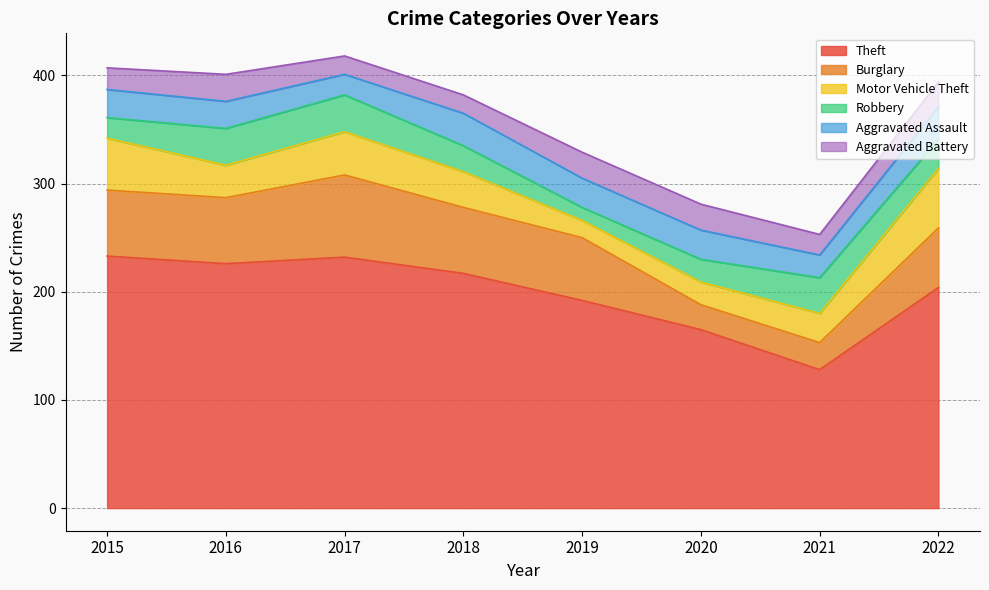

What is the difference between the Motor Vehicle Theft values at 2017 and 2015?

8